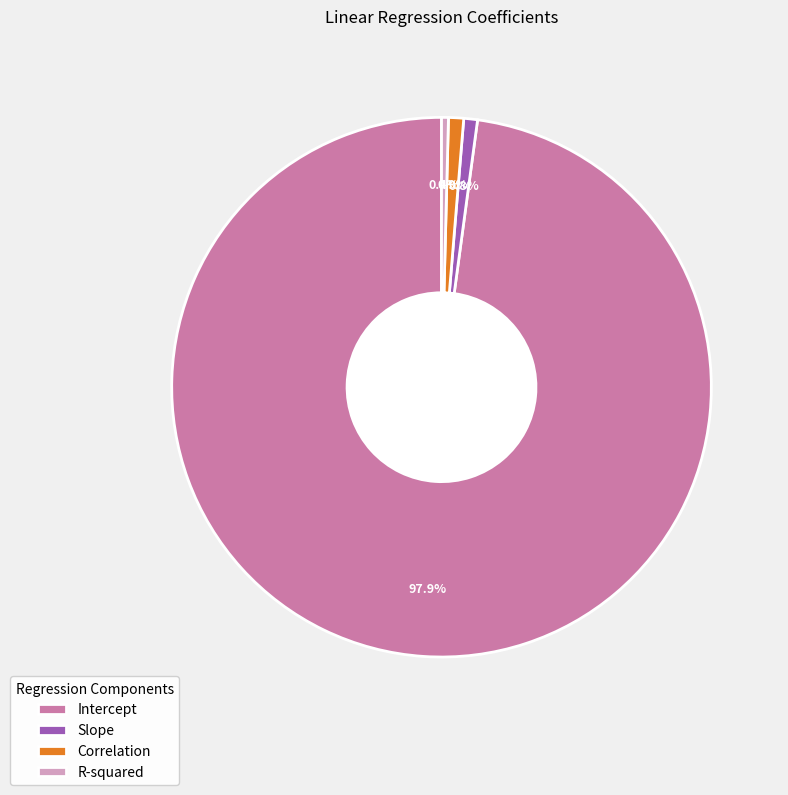

How many slices are in this pie chart?

4